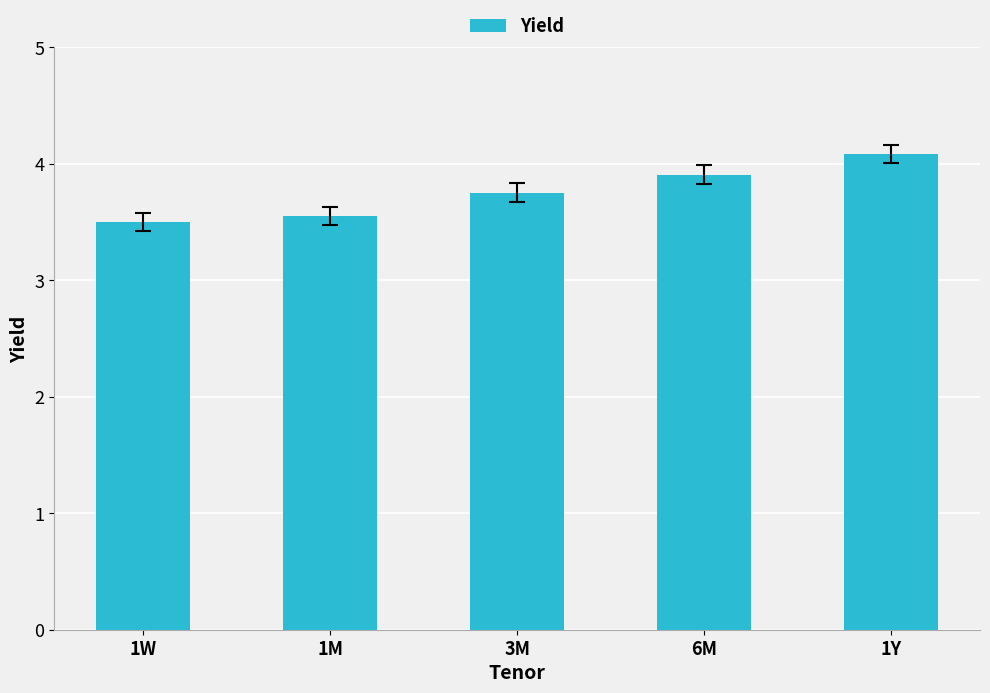

What position from the right is 1M?

4